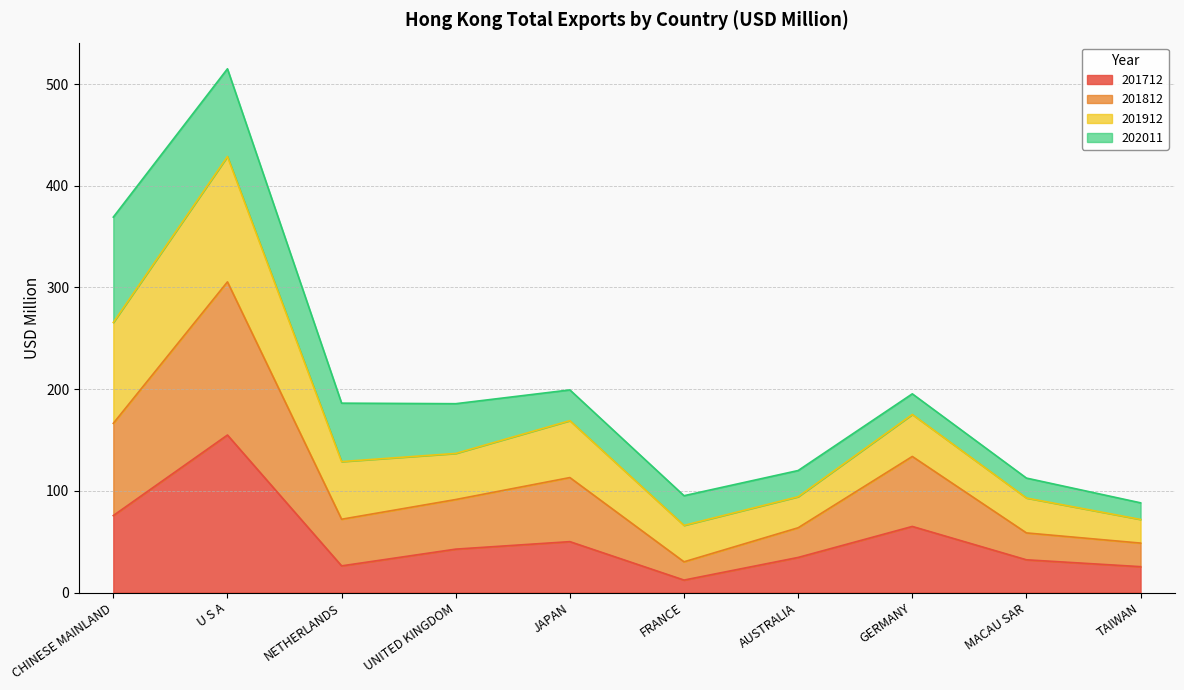

The 201712 series shows 87.0 at GERMANY. True or false?

False